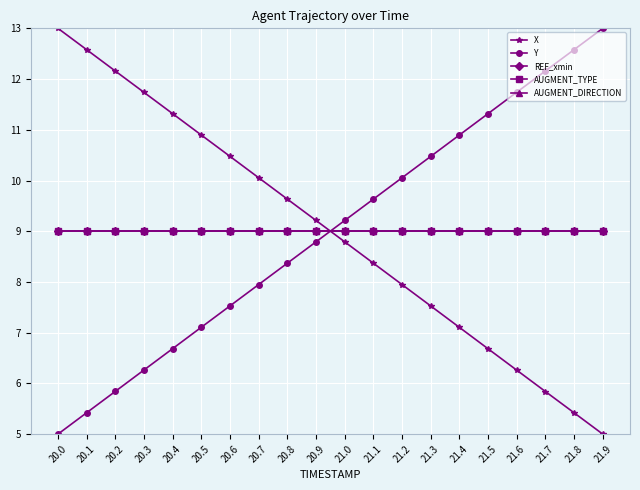

Is this an area chart (filled region under the line)?

No